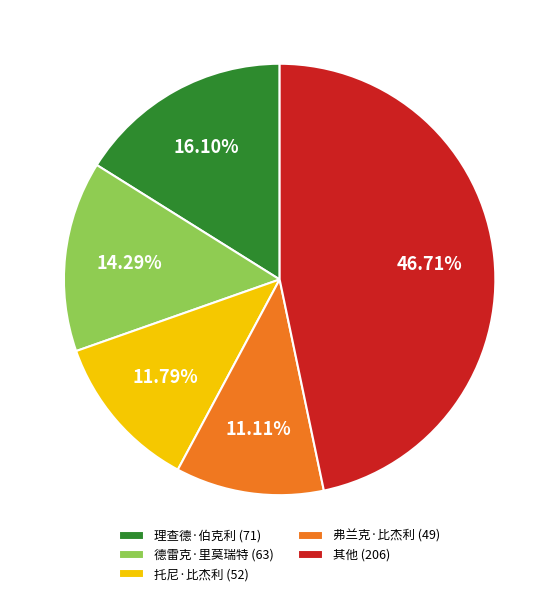

Does 理查德·伯克利 (71) represent more than half of the total?

No